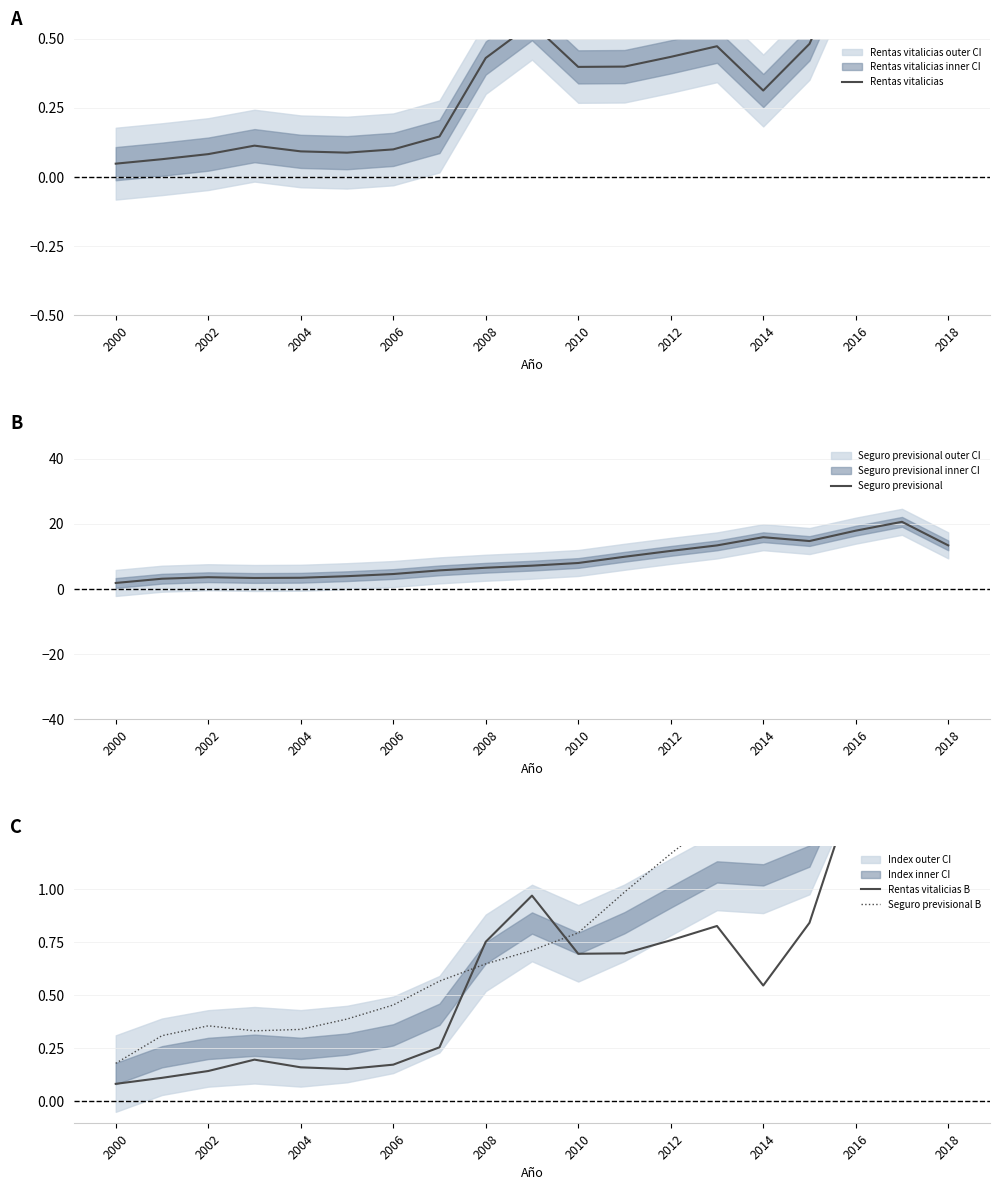

What is the highest value of the Seguro previsional B series?

2.1